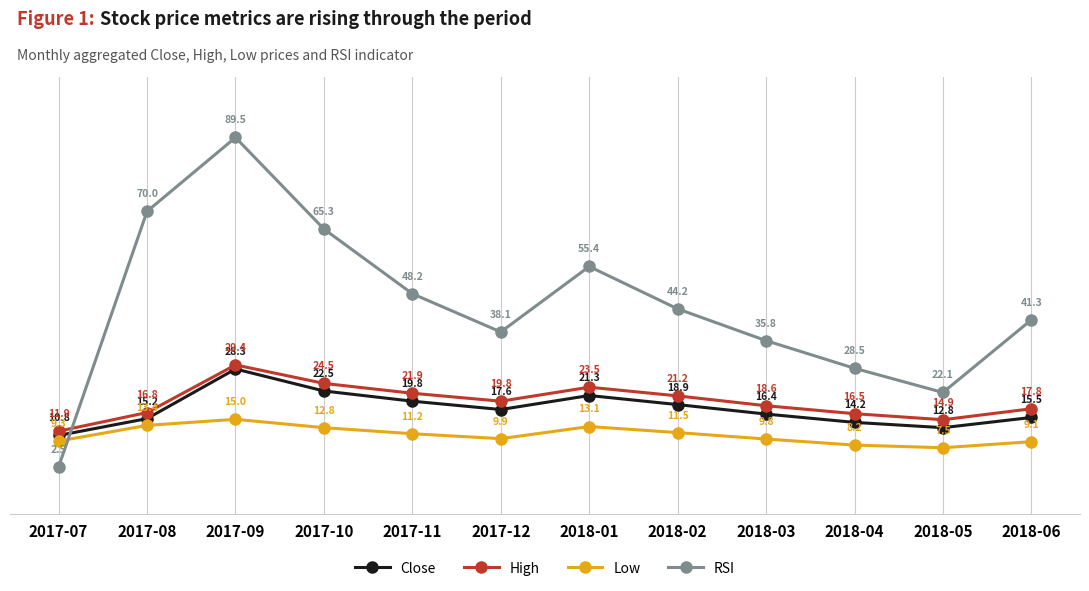

How many series are shown in this chart?

4